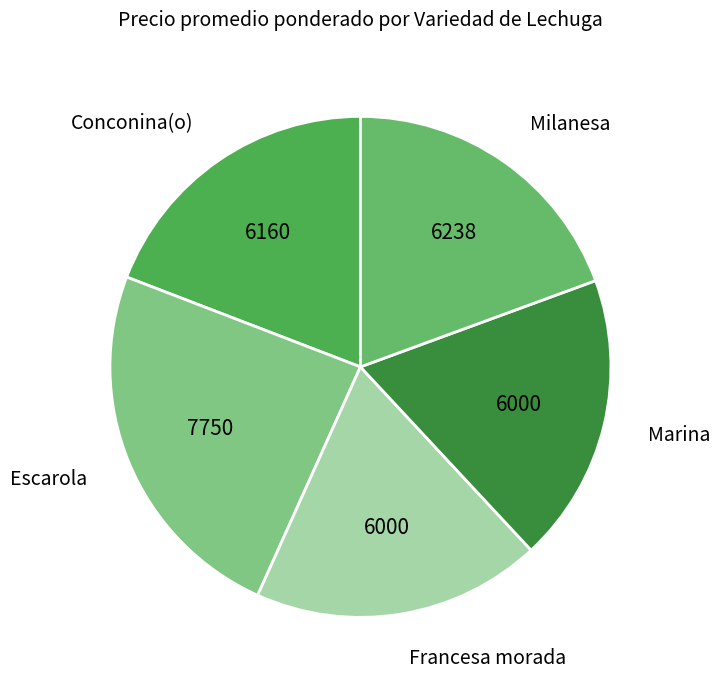

Count the number of slices in the pie.

5